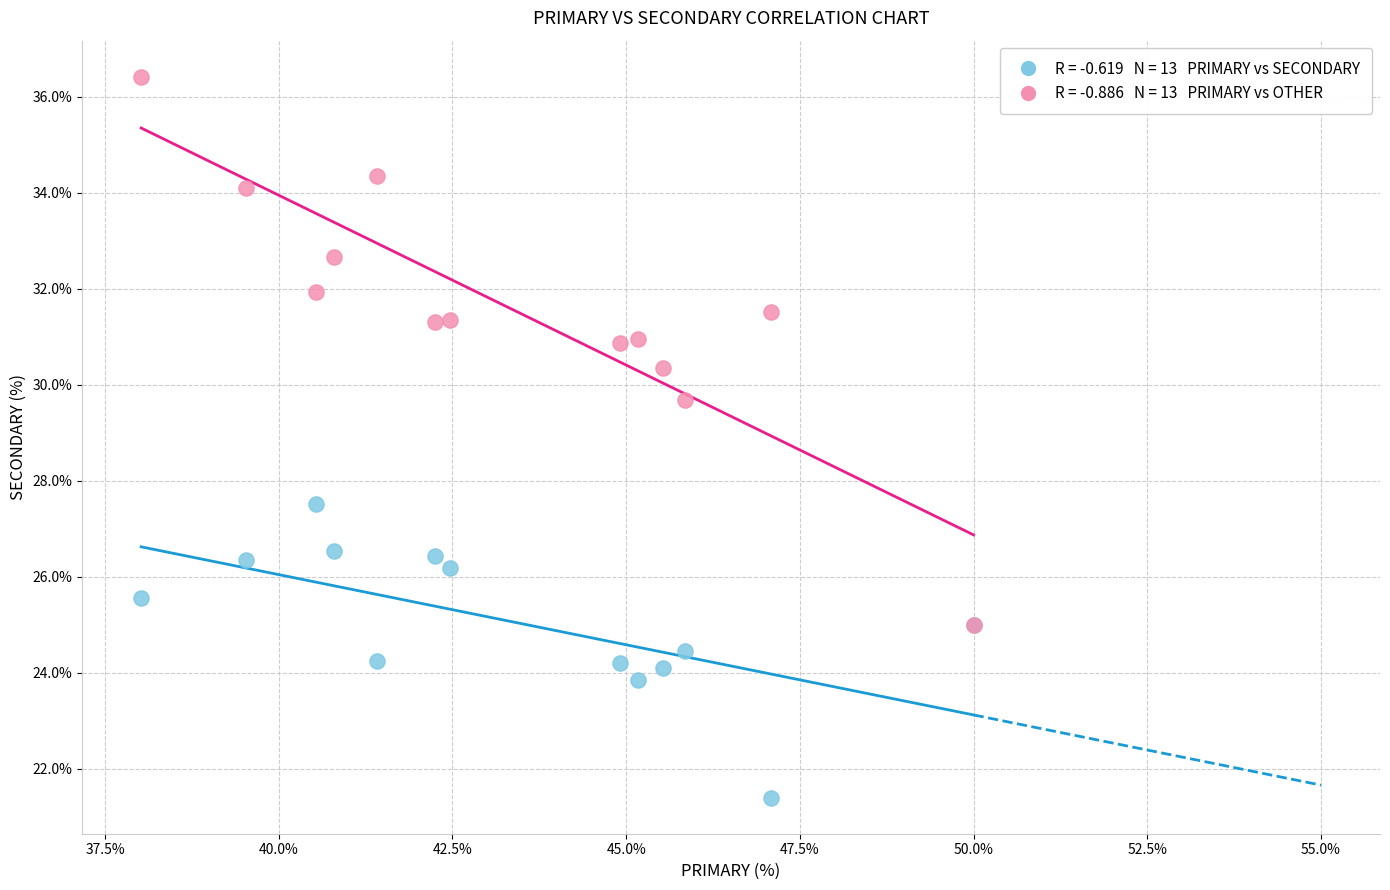

Across all series, what Y value is closest to 28?

27.5